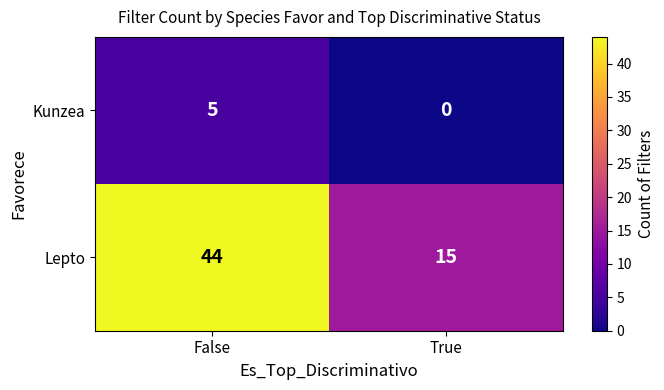

List the labels in order of Kunzea value, smallest first.

True, False